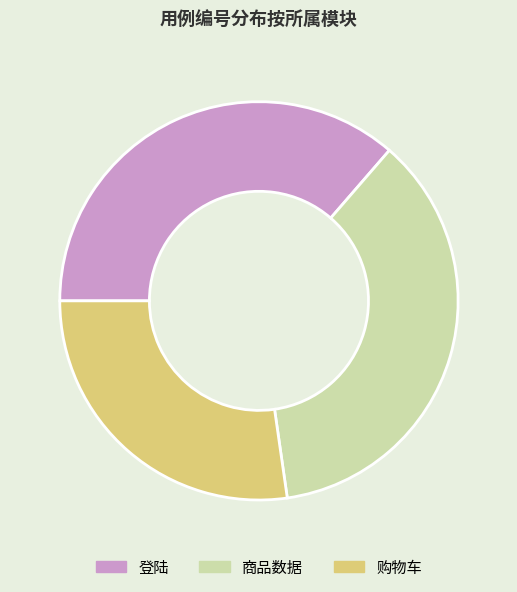

Does 购物车 account for over 50% of the chart?

No